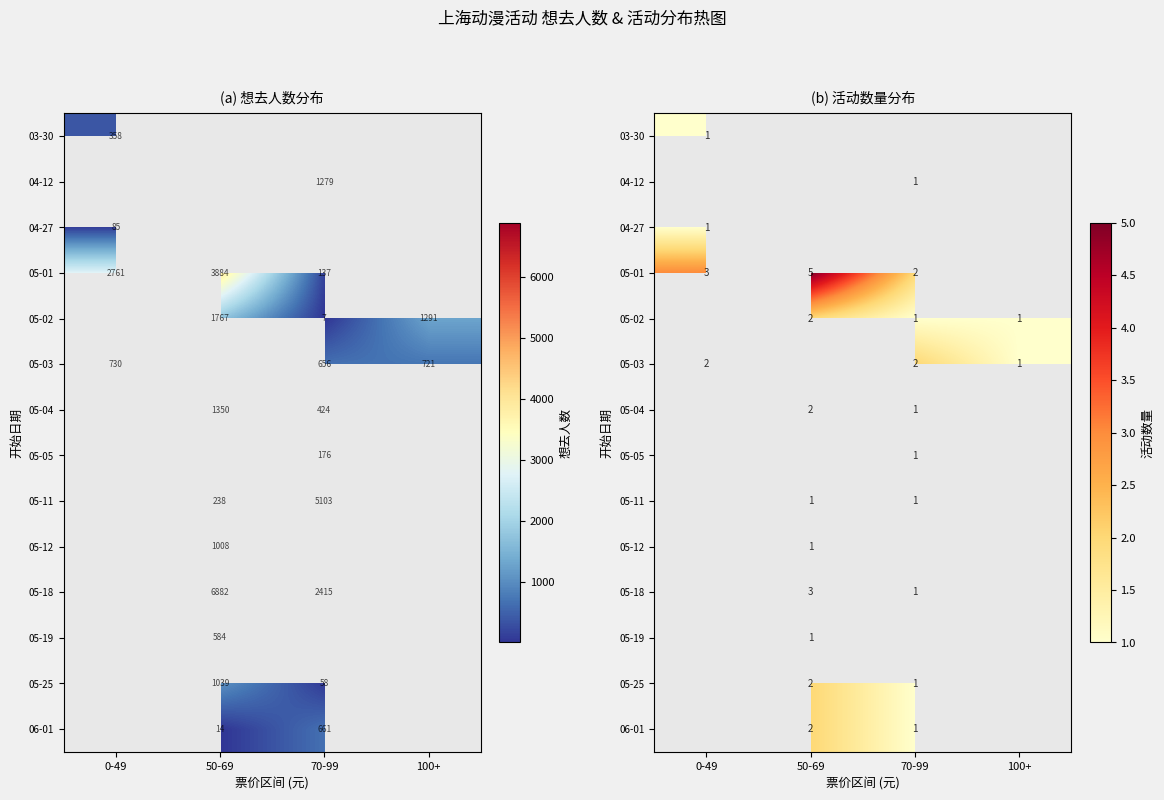

Which category has the highest value across all series?

50-69